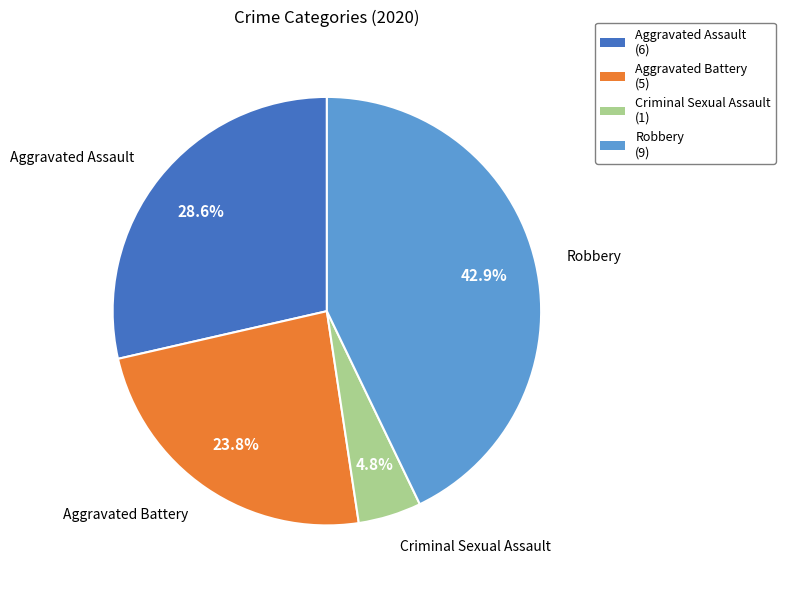

What is the total percentage of Aggravated Battery (5) and Criminal Sexual Assault (1)?

28.6%